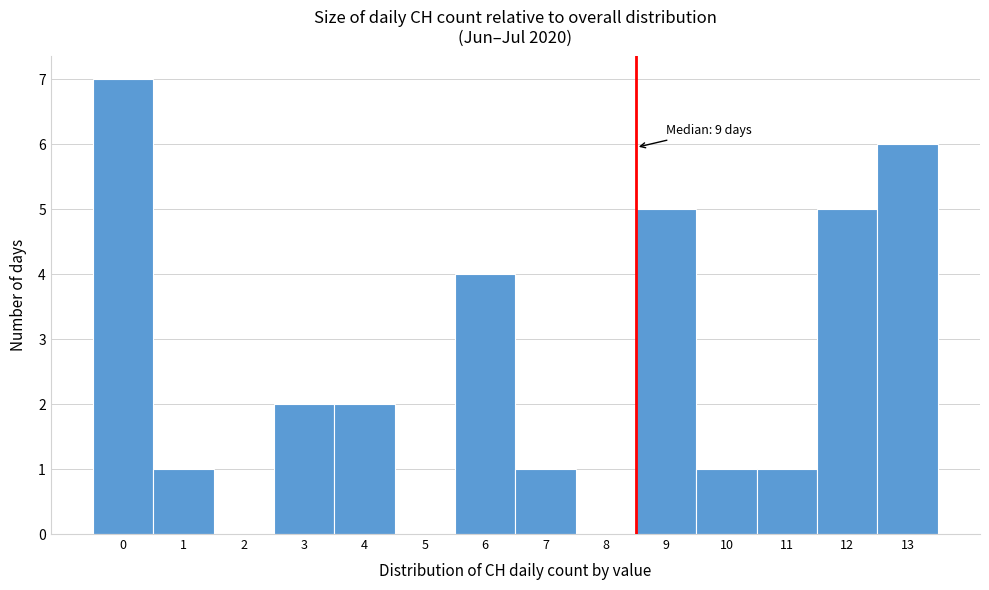

Reading left to right, what are all the values shown in this chart?

0=7	1=1	2=0	3=2	4=2	5=0	6=4	7=1	8=0	9=5	10=1	11=1	12=5	13=6